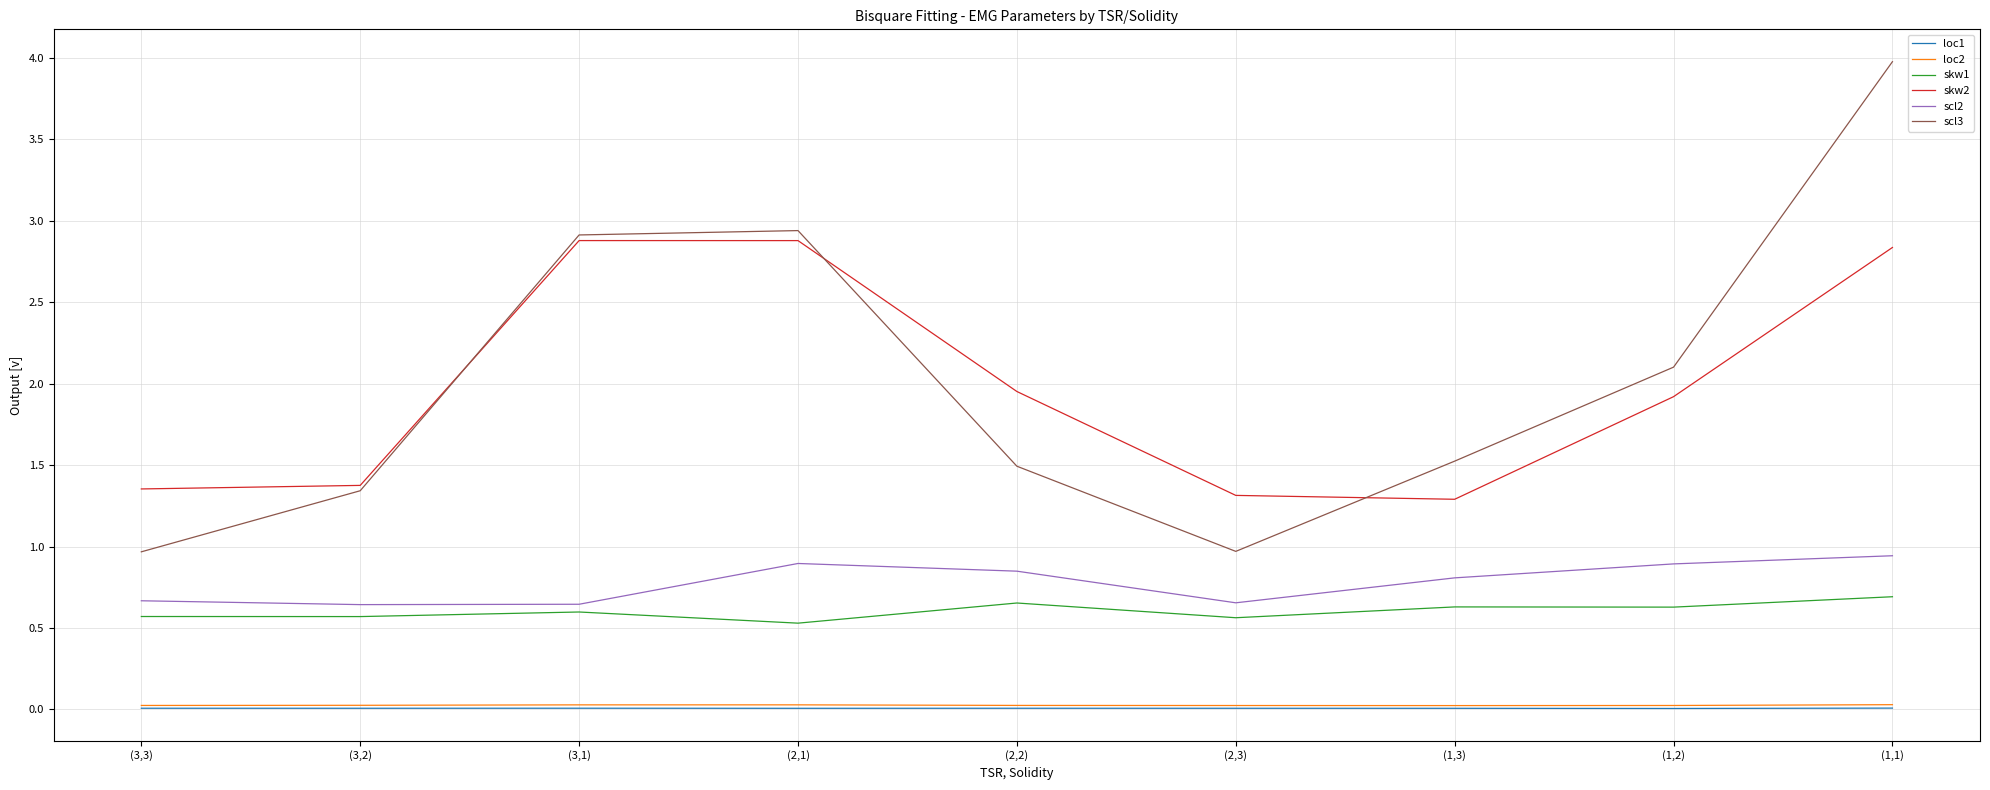

How many interior local peaks does the scl3 series have?

1